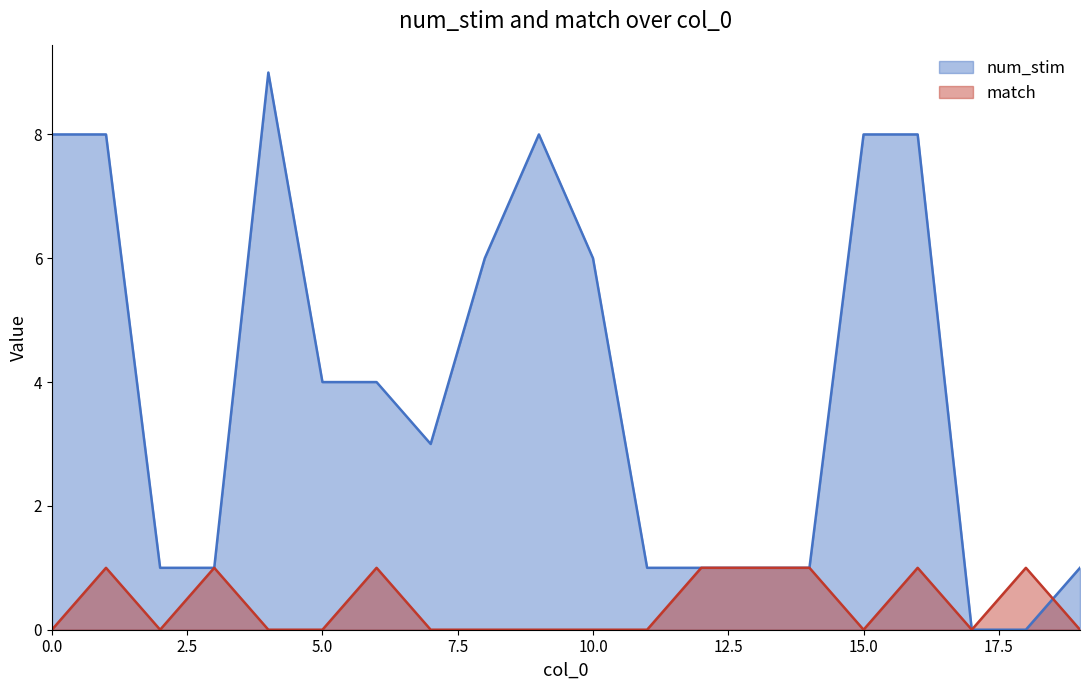

List the series in order of their peak value, lowest first.

match, num_stim